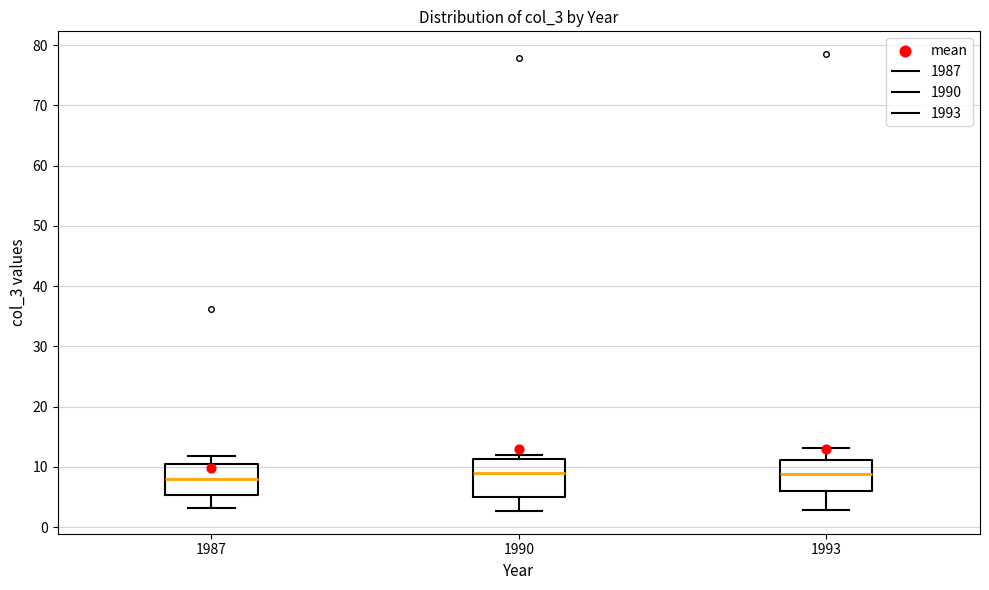

Where does the lower whisker of the box at x = 1987 end on the y-axis? The values are not printed on the chart, so give them approximately, as read against the axis.

3